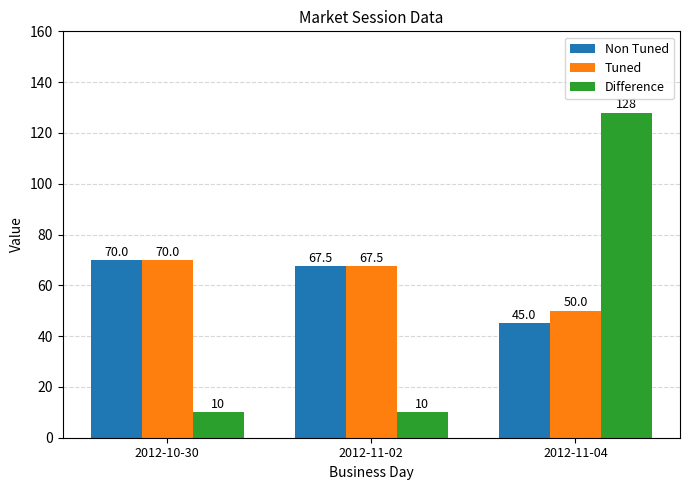

What is the label of the 3rd bar from the left?

2012-11-04